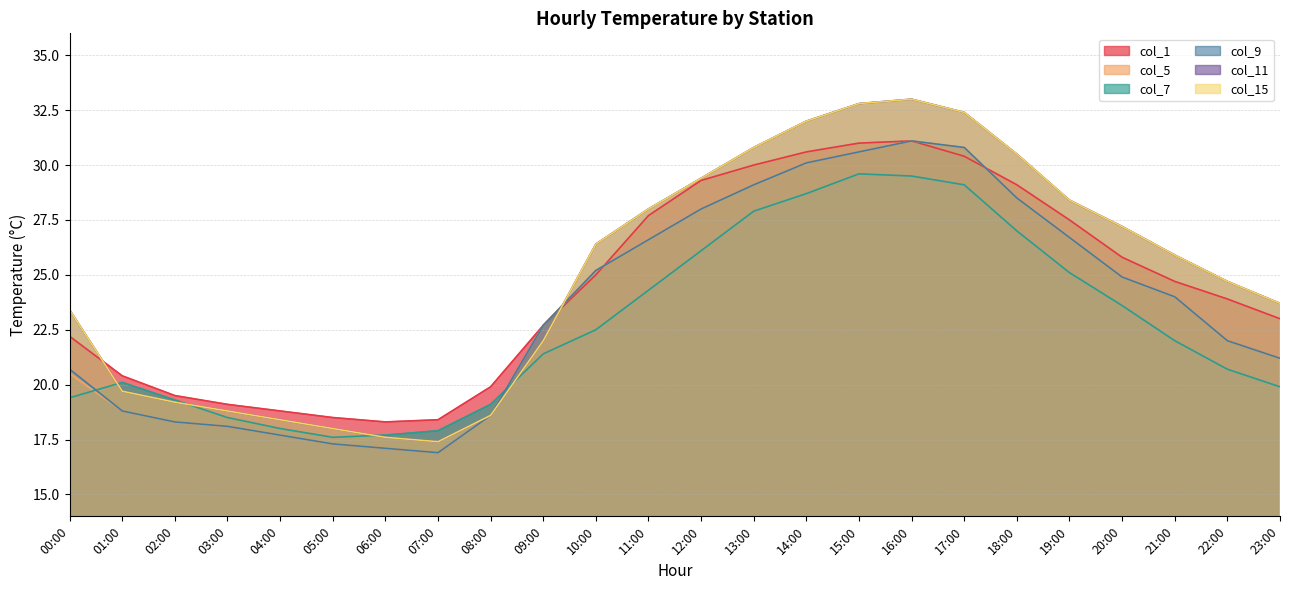

Where is col_11 nearest to the value 25?

22:00